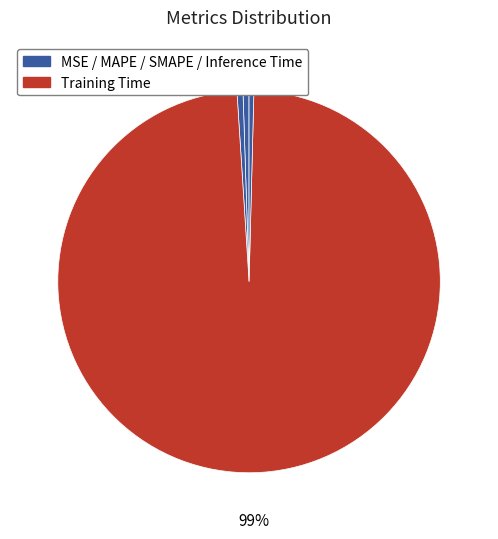

Is there a majority slice in this chart?

Yes